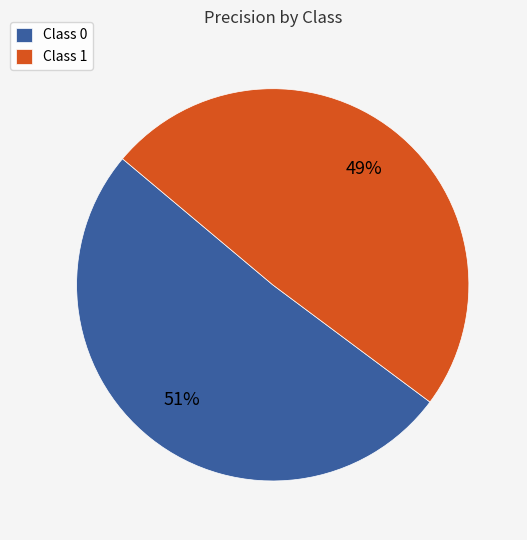

How many segments does this pie chart have?

2